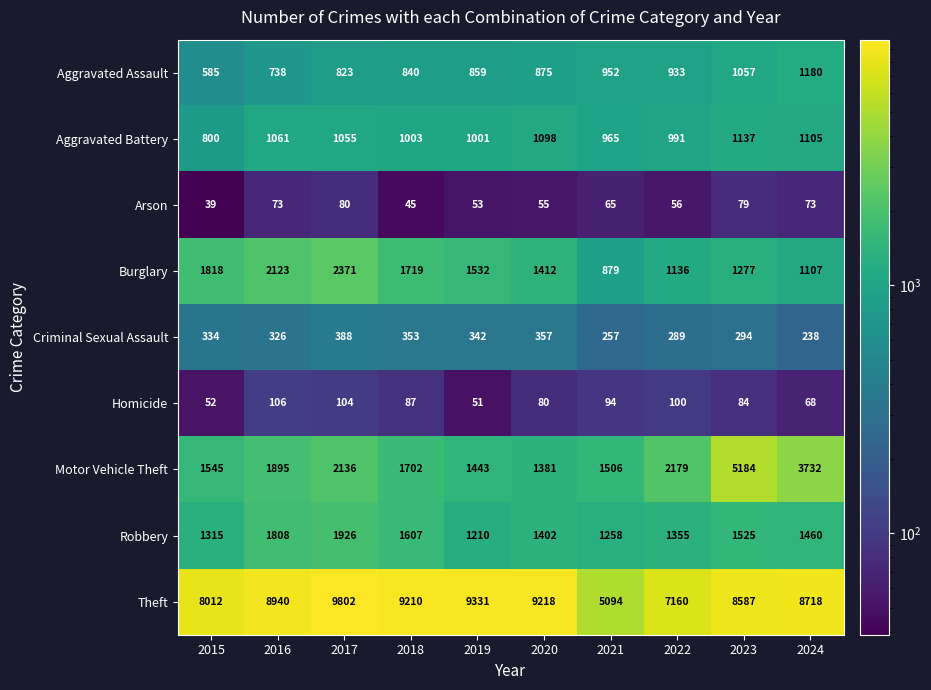

What is the approximate value of Burglary at 2015, to the nearest 100?

1800